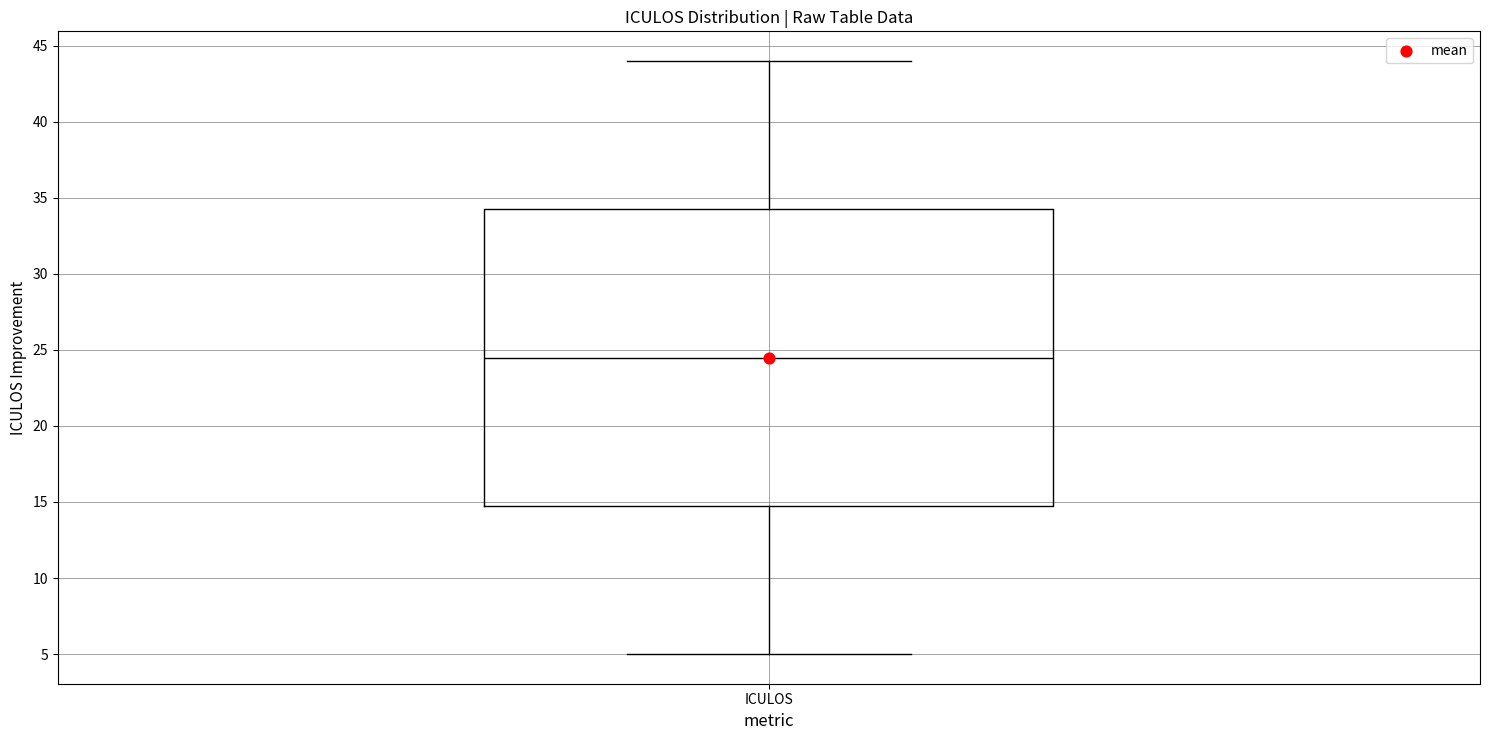

Transcribe this box plot: give where the median line is, the range the box spans, and where the two whiskers end, as read against the y-axis. The values are not printed on the chart, so give them approximately, as read against the axis.

median 24.5, box 15.0 to 34.5, whiskers 5.0 to 44.0